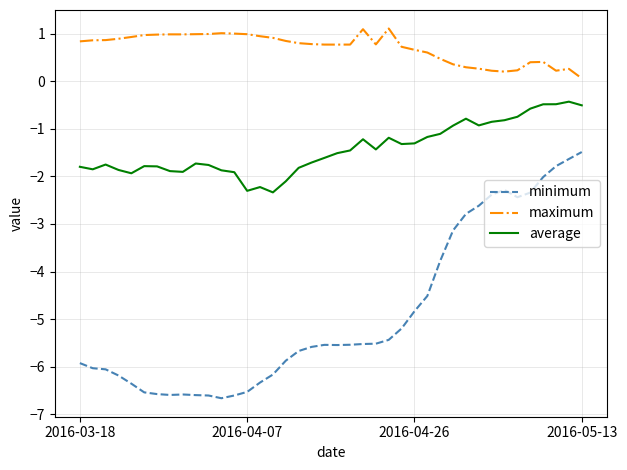

Which series has the largest total across all categories?

maximum